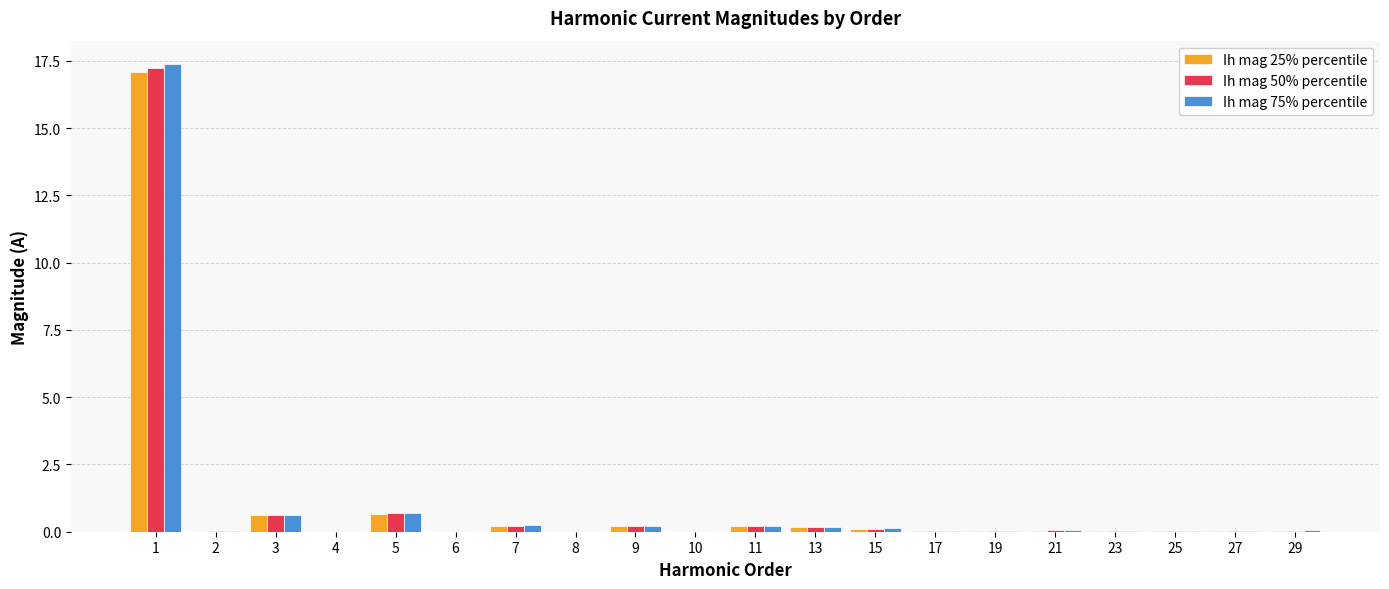

Read the Ih mag 75% percentile value at 5.

0.7